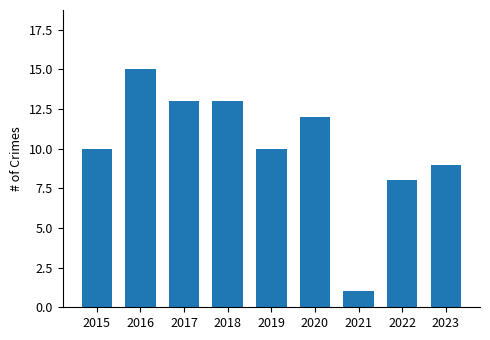

At which category does the chart reach its minimum across all series?

2021